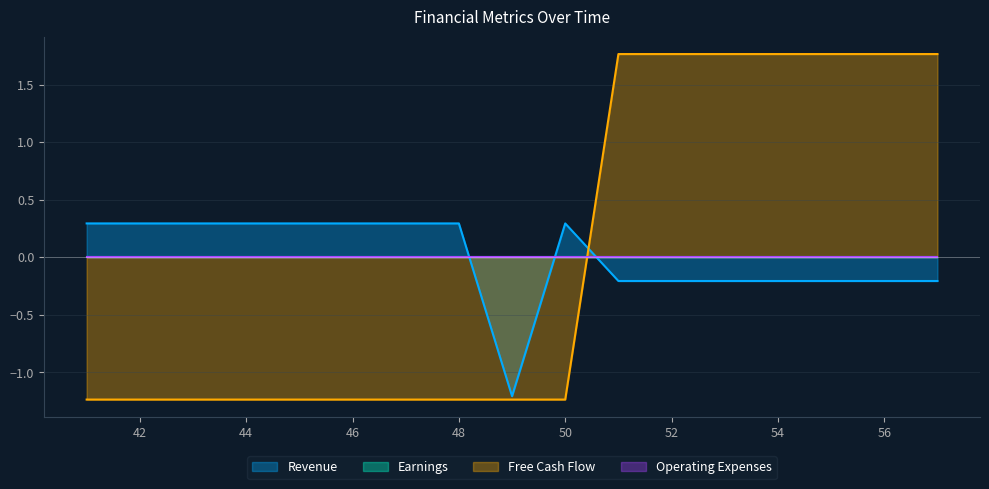

What are all the series names shown in the legend?

Revenue, Earnings, Free Cash Flow, Operating Expenses